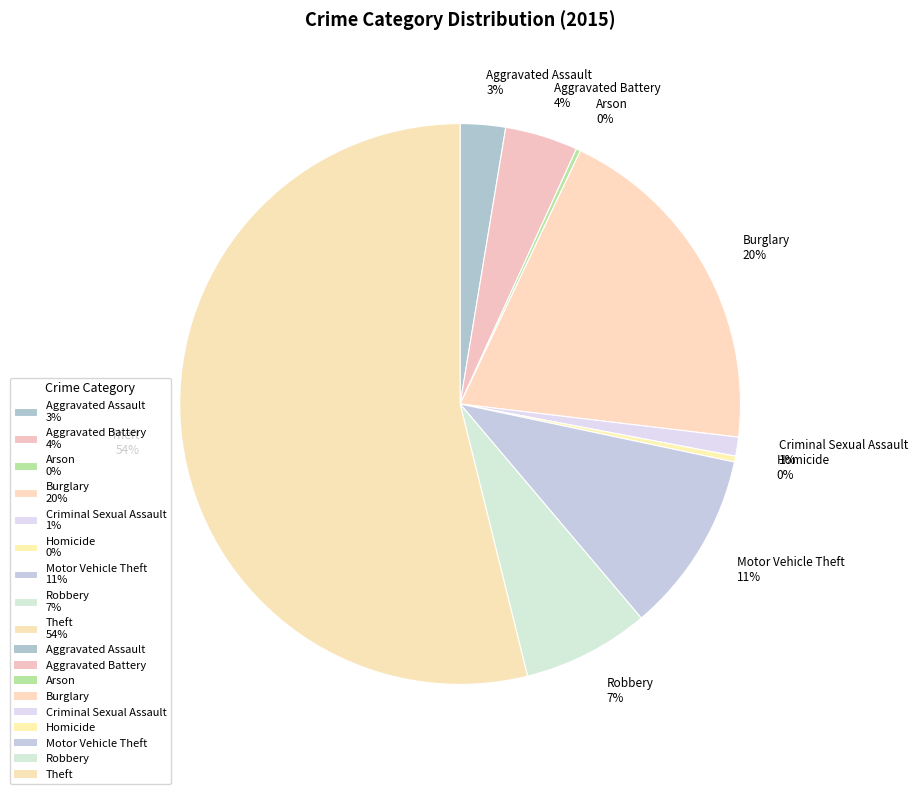

Which category has the biggest portion of the pie?

Theft